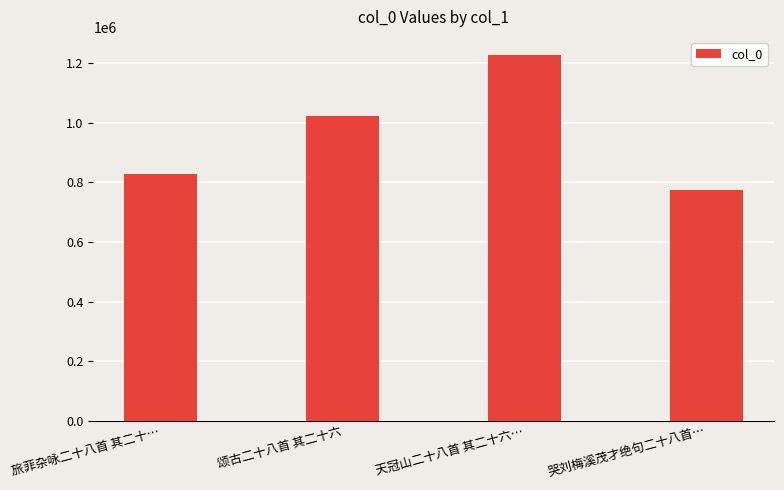

Does the chart contain any negative values?

No